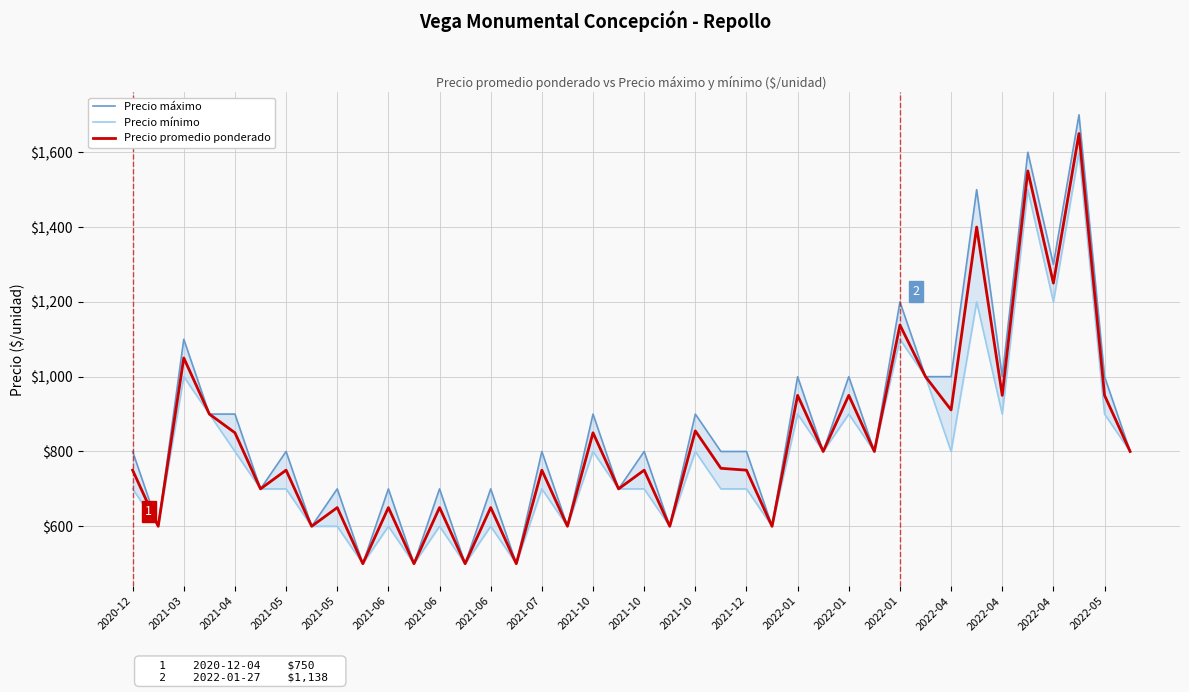

What is the minimum value shown in the chart?

500